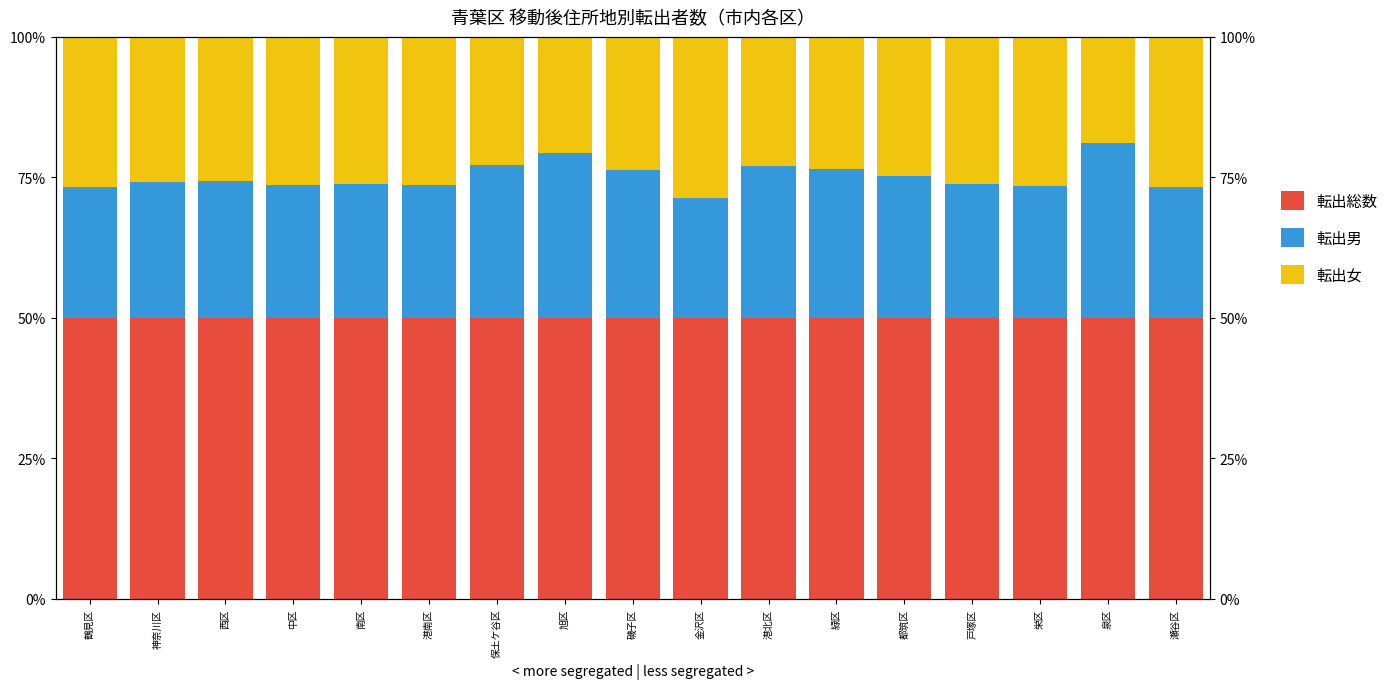

How many groups of bars are there?

17